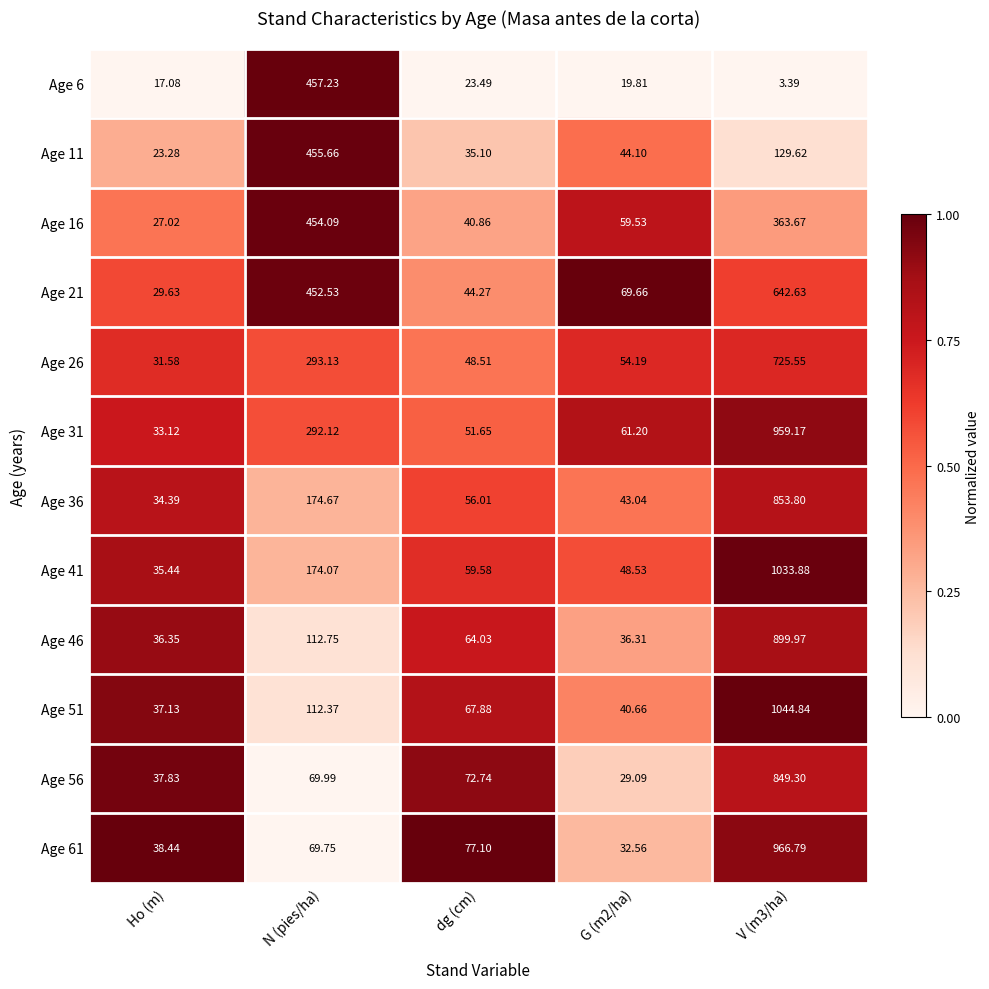

Where does the Age 31 series first go above 61?

N (pies/ha)